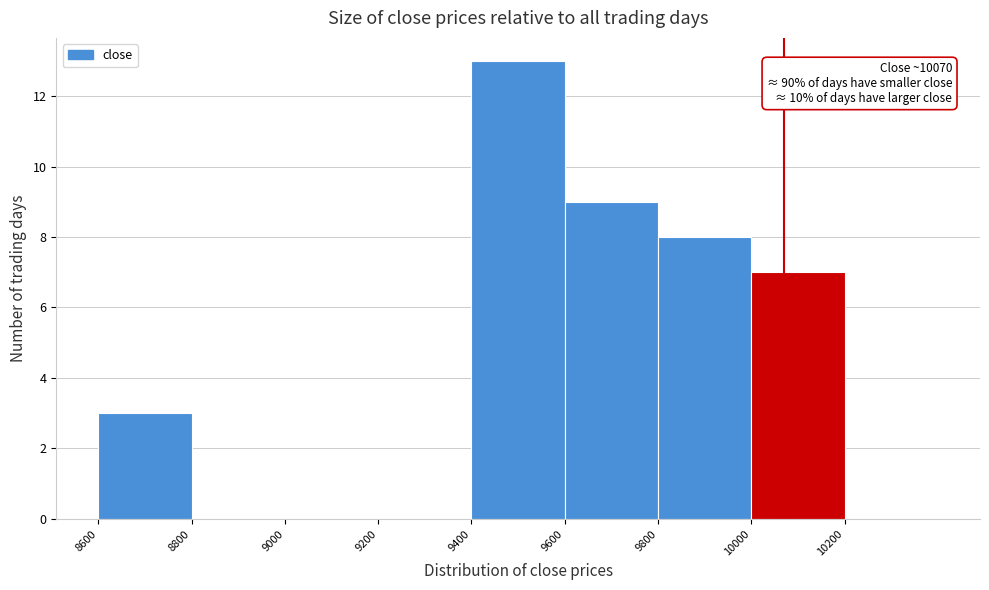

Which range on the x-axis has the tallest bar?

9400 to 9600